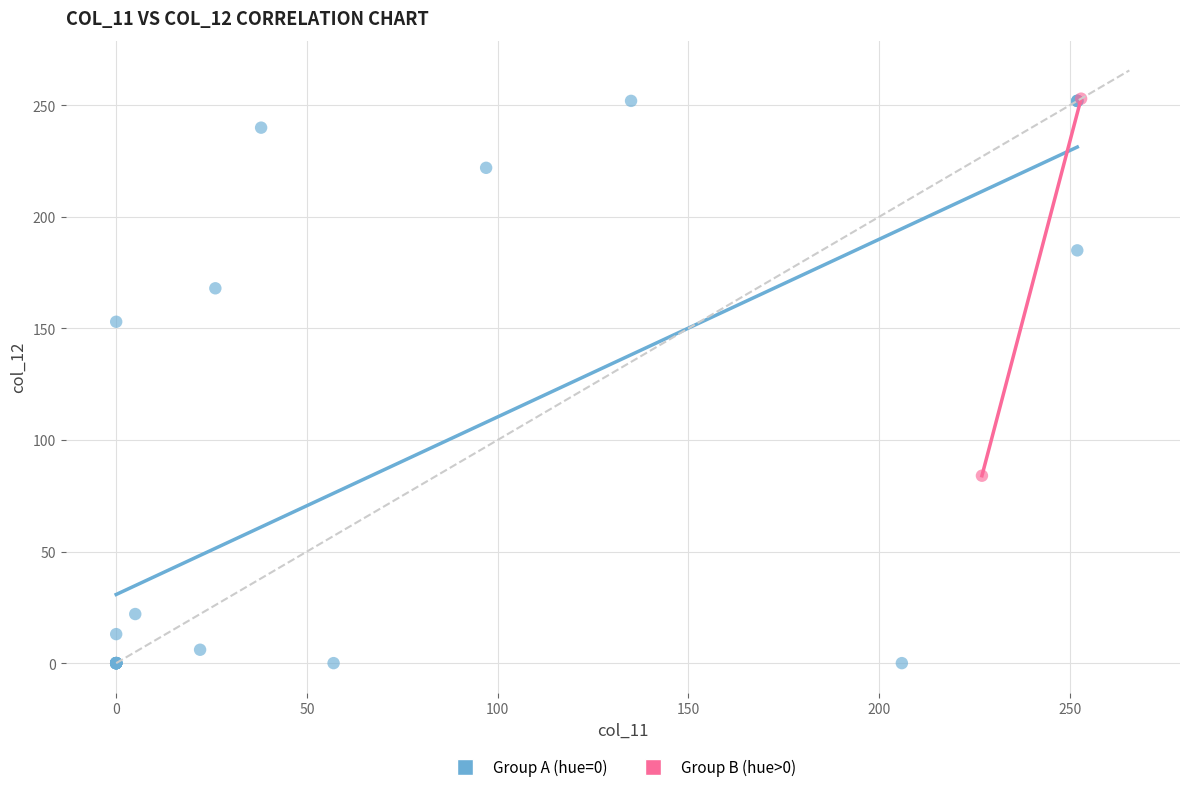

Which series reaches the minimum Y coordinate?

Group A (hue=0)